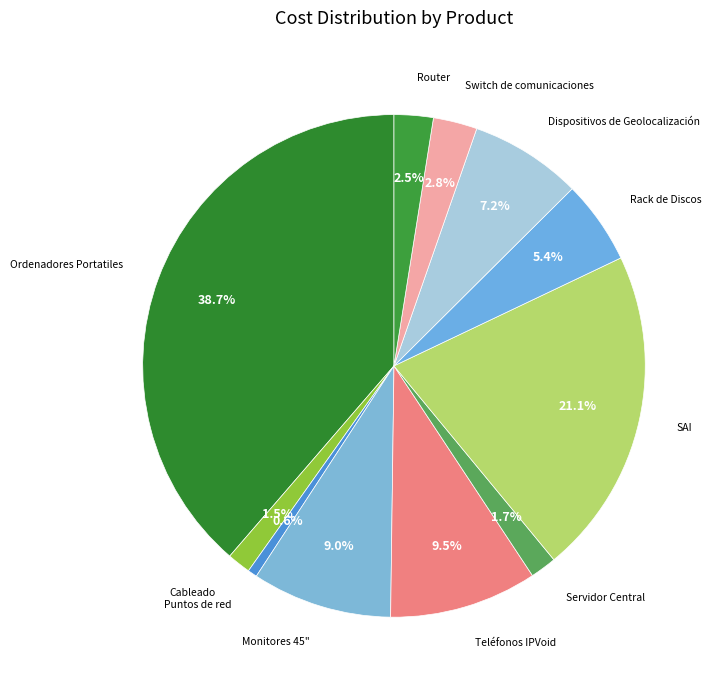

Which category has the biggest portion of the pie?

Ordenadores Portatiles